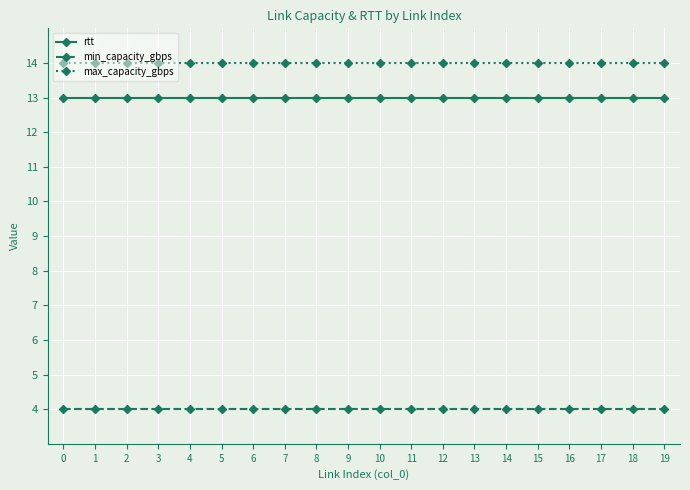

True or false: min_capacity_gbps and rtt intersect in this chart.

False